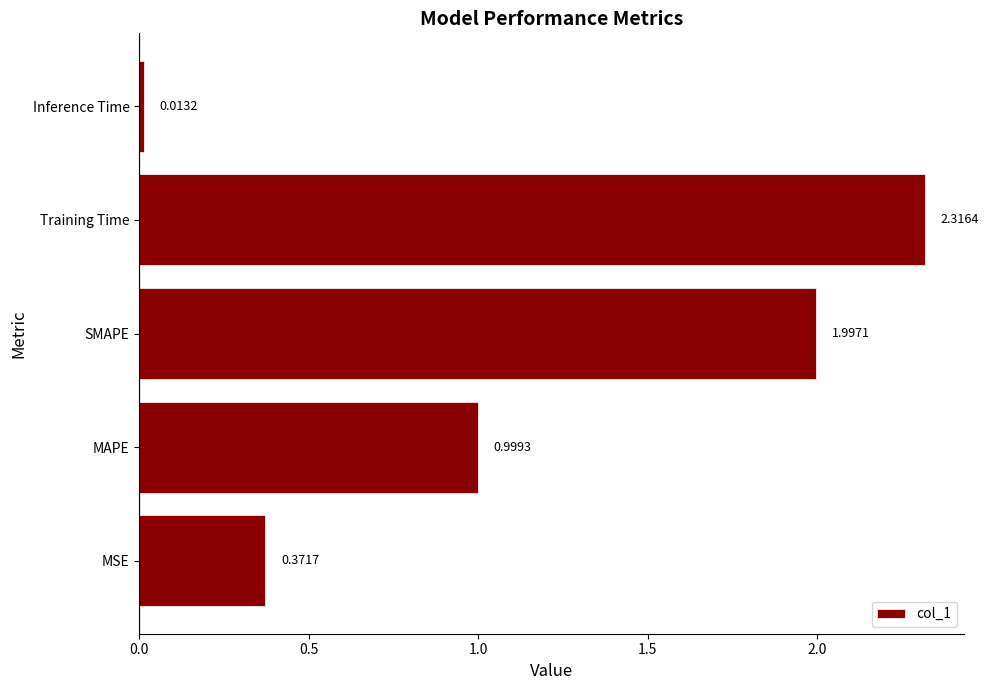

Which category has the highest value across all series?

Training Time